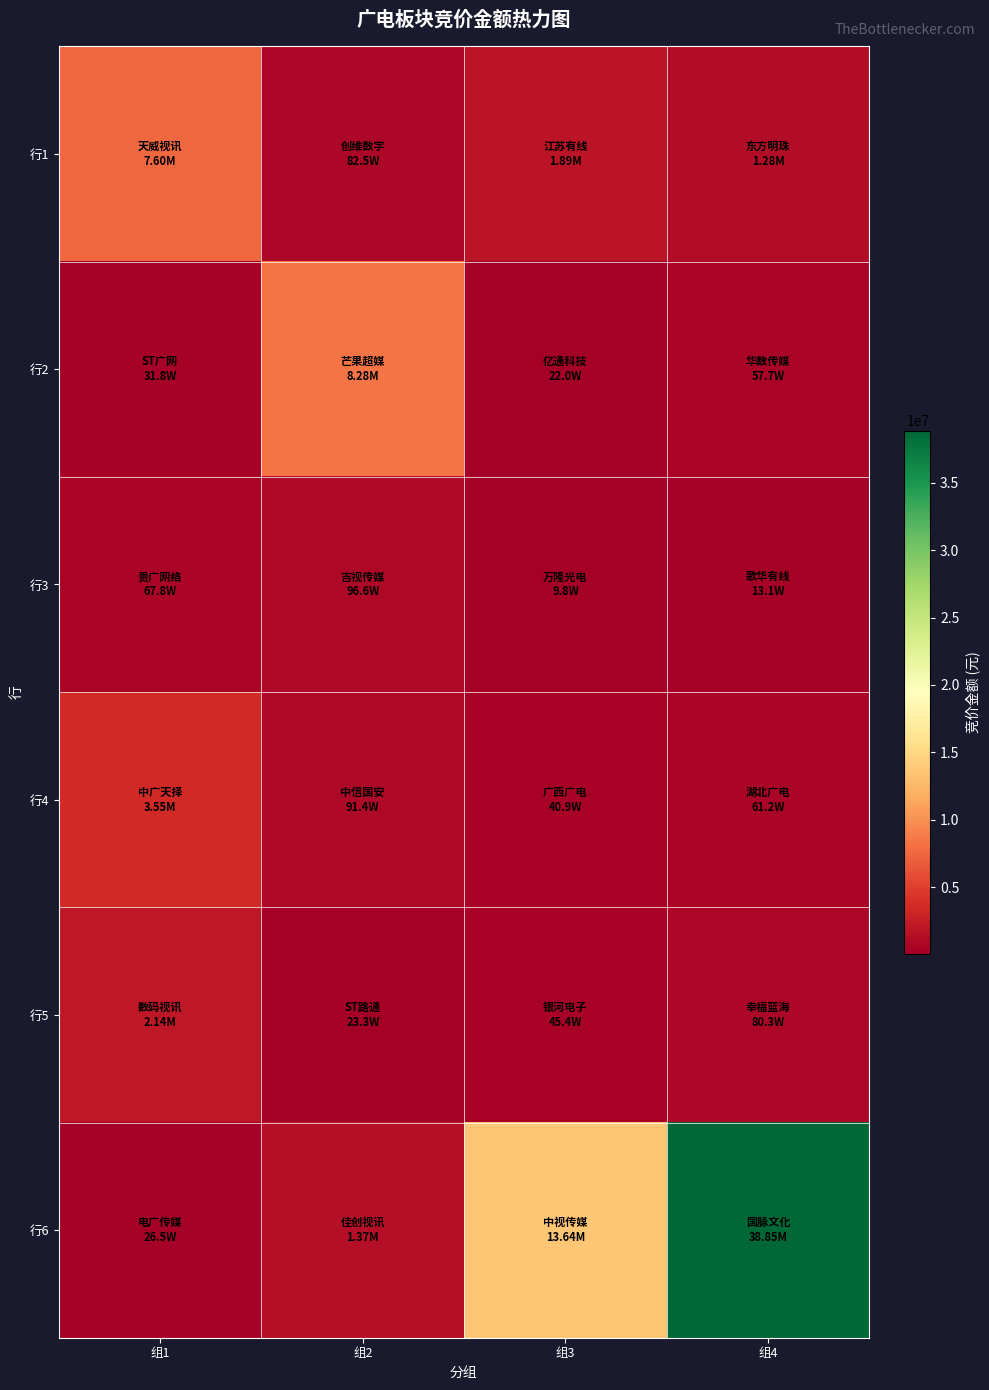

Reading left to right, list all the values displayed in this chart.

行1: 组1=7603407	组2=825474	组3=1891692	组4=1282713
行2: 组1=318274	组2=8281400	组3=220008	组4=577126
行3: 组1=677790	组2=966328	组3=98340	组4=131087
行4: 组1=3547115	组2=914144	组3=408800	组4=611508
行5: 组1=2142490	组2=233240	组3=453939	组4=803430
行6: 组1=264901	组2=1371281	组3=13642200	组4=38853032